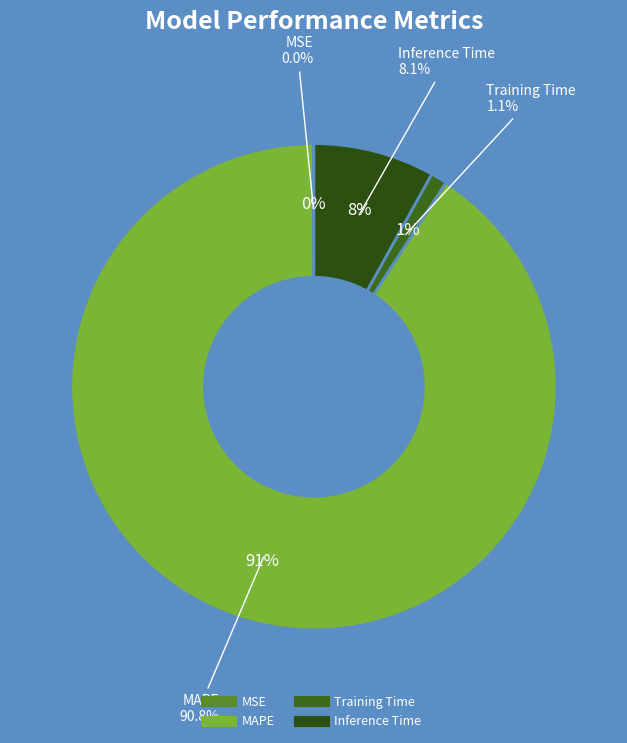

To the nearest percent, what is the difference between the largest and smallest slice percentages?

91%